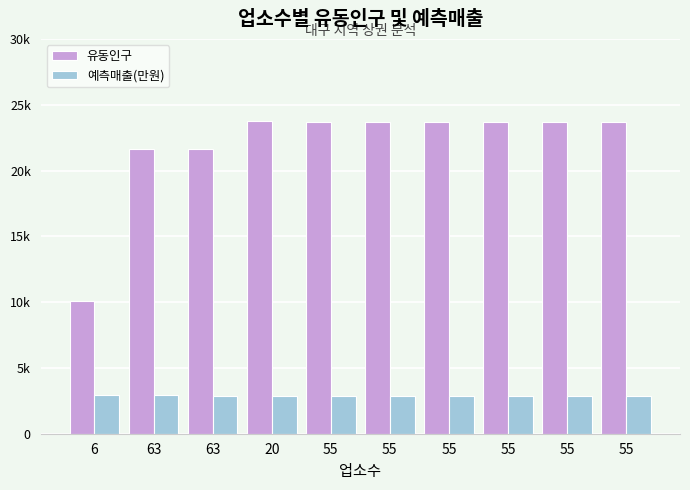

What are all the series names shown in the legend?

유동인구, 예측매출(만원)